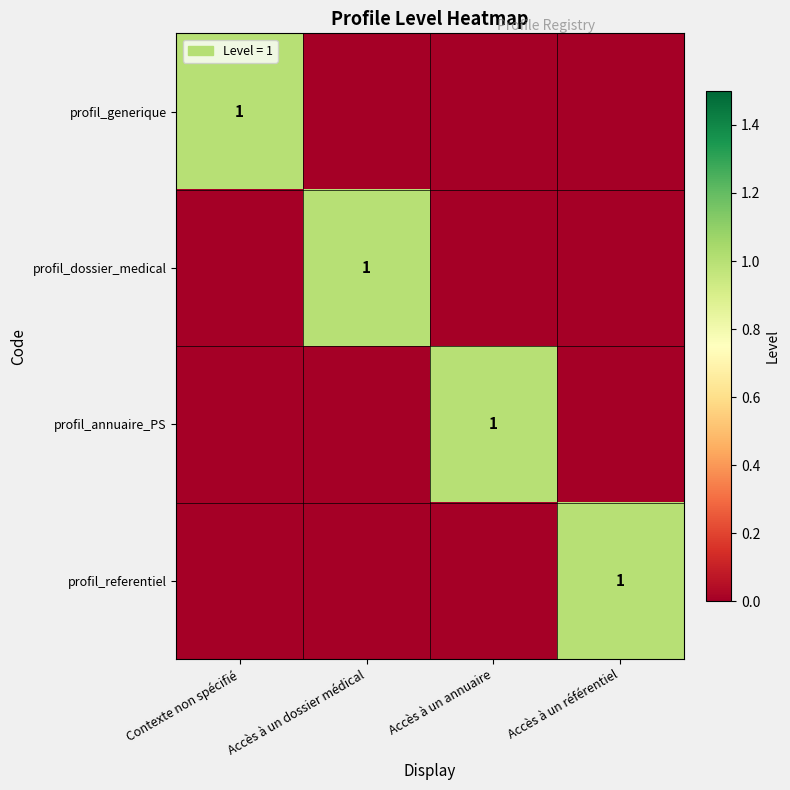

At Accès à un référentiel, list the series in order from smallest to largest.

profil_generique, profil_dossier_medical, profil_annuaire_PS, profil_referentiel